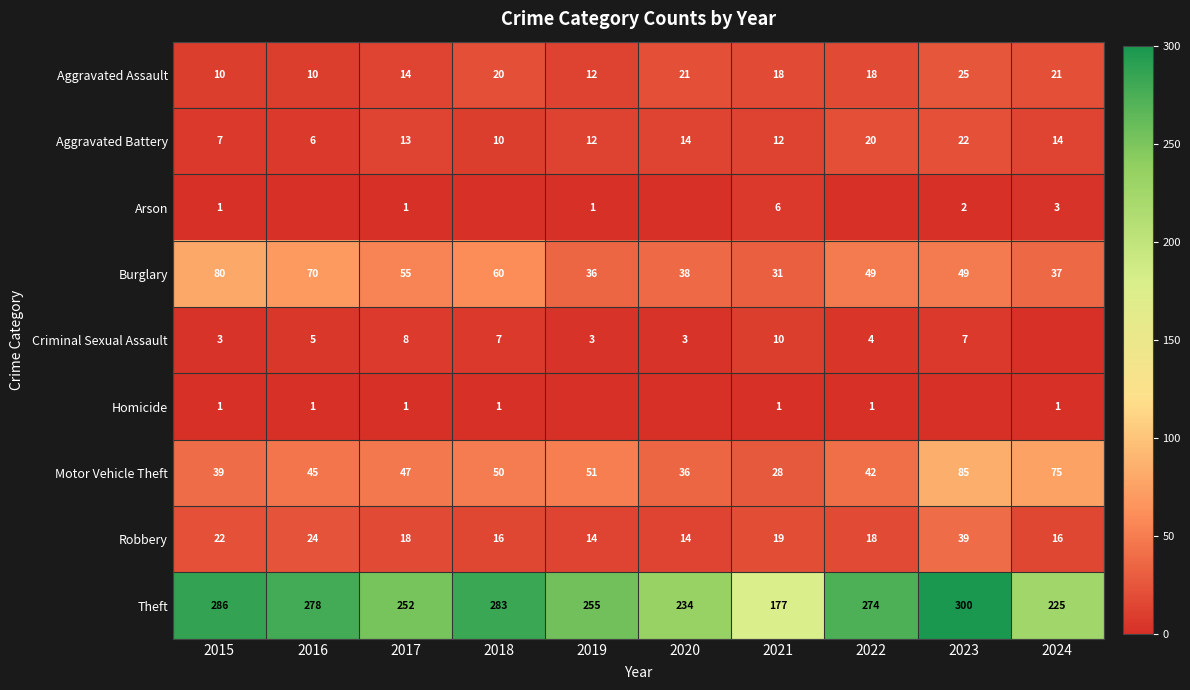

What is the spread (max minus min) of values at 2021?

176